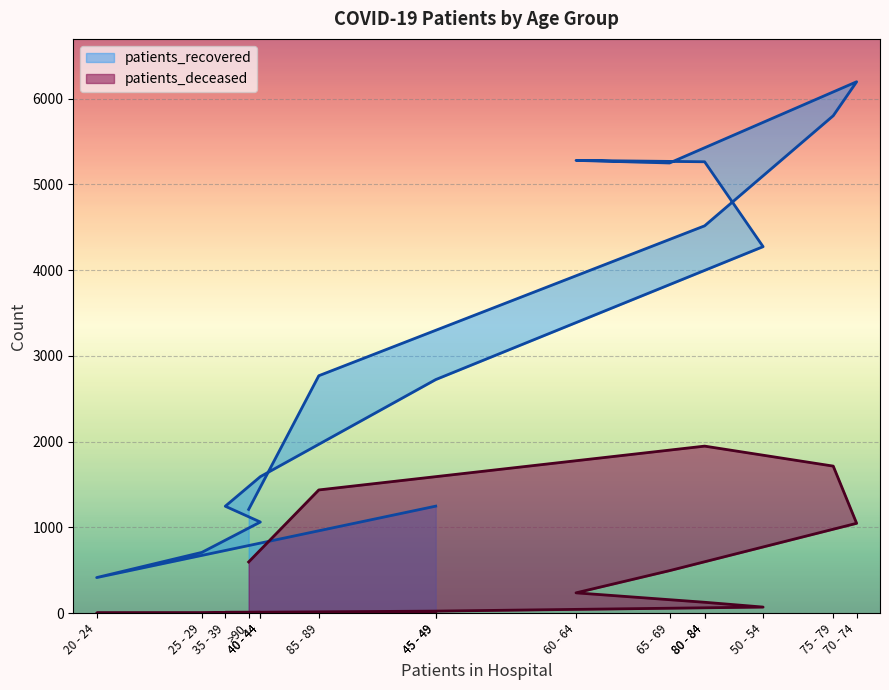

What is the greatest value displayed?

6198